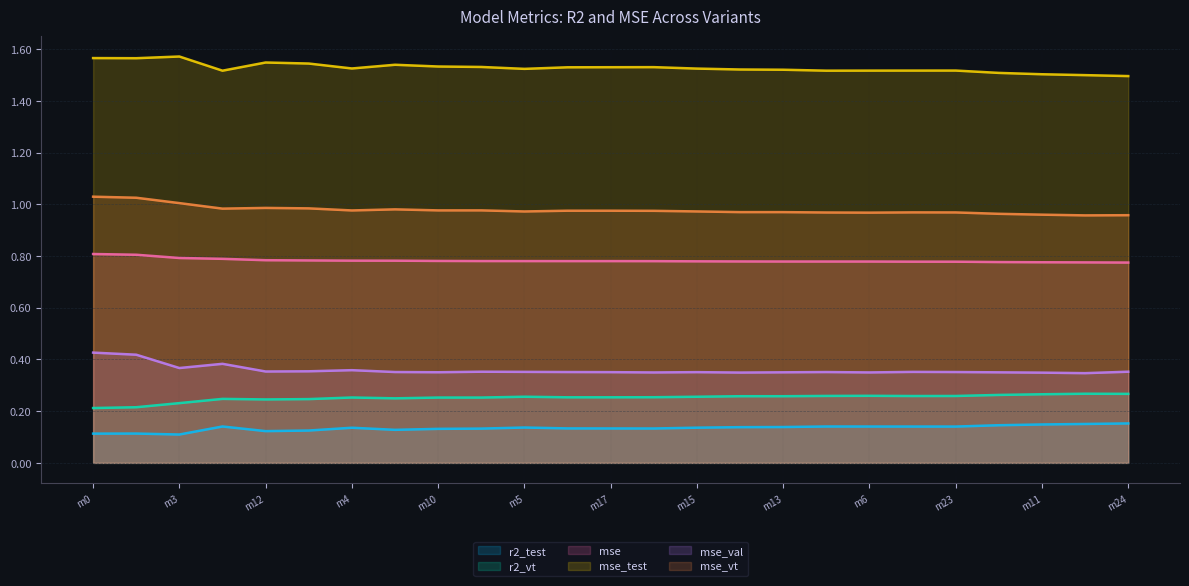

Does the chart display data point markers on the line(s)?

No